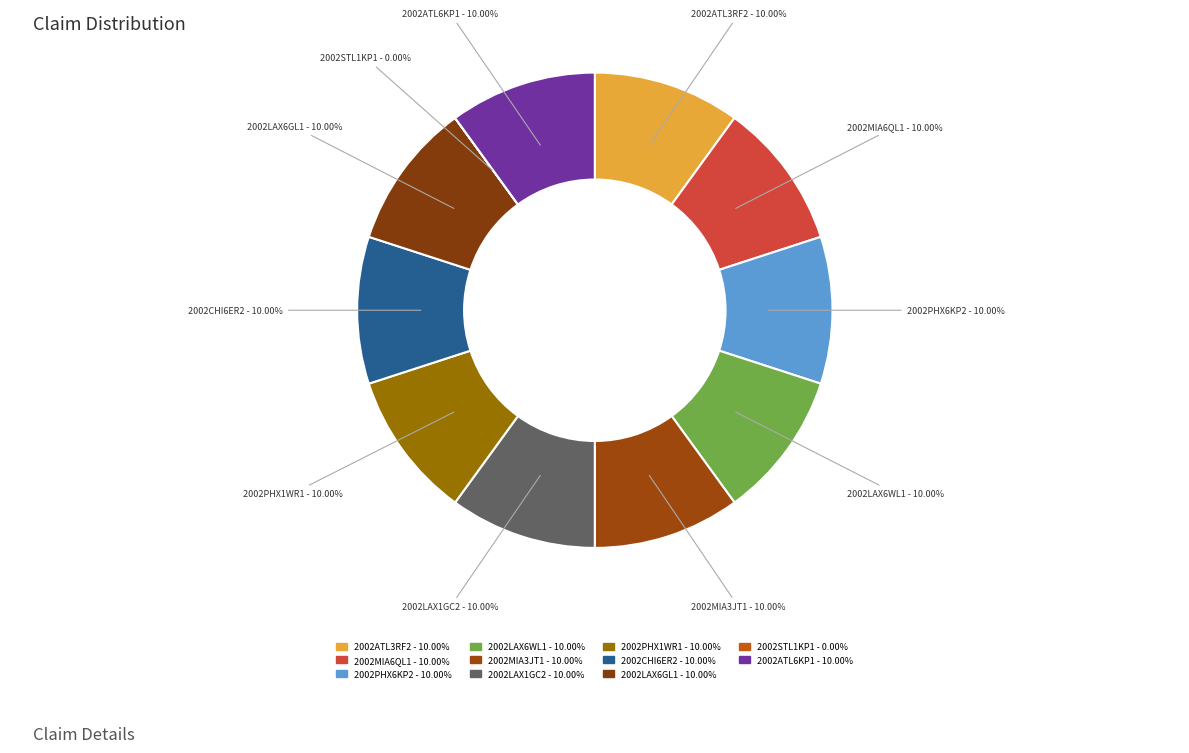

Does any single category account for the majority?

No